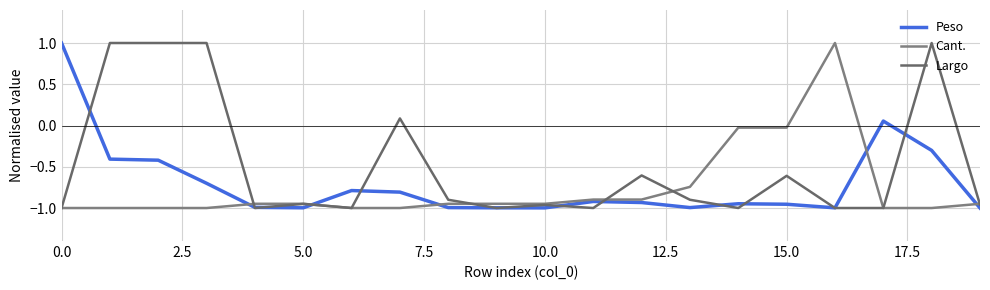

Does the chart have visible grid lines?

Yes